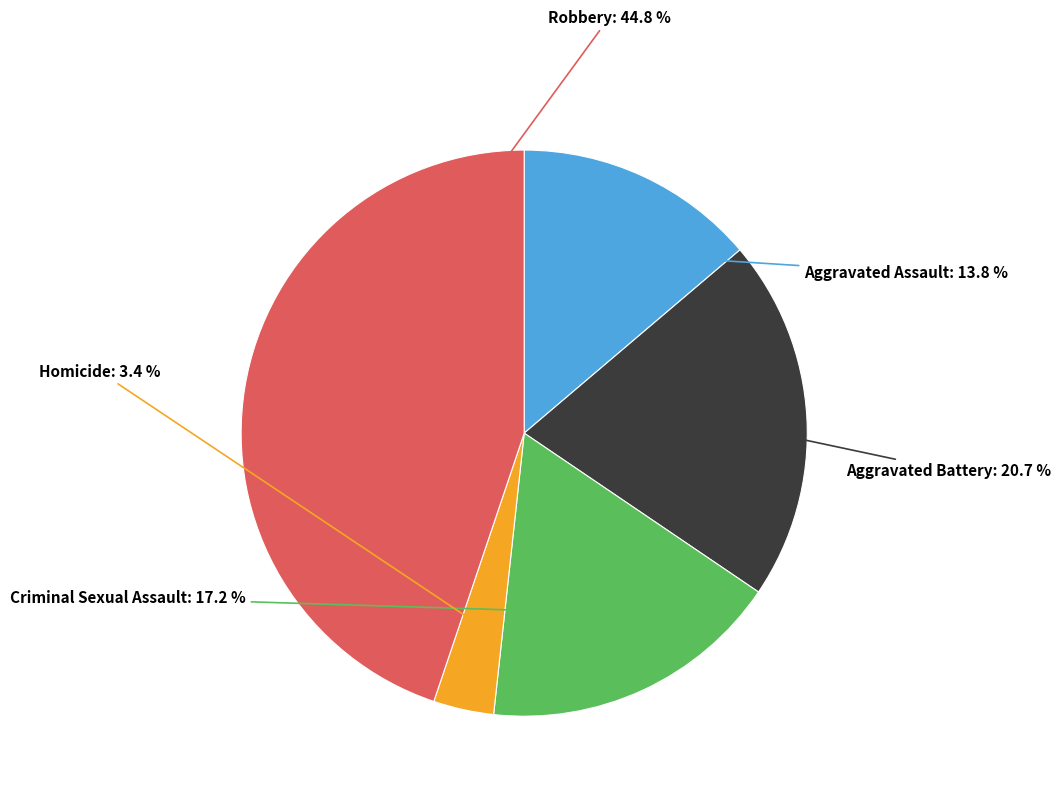

What percentage is the Aggravated Battery slice, to the nearest percent?

21%